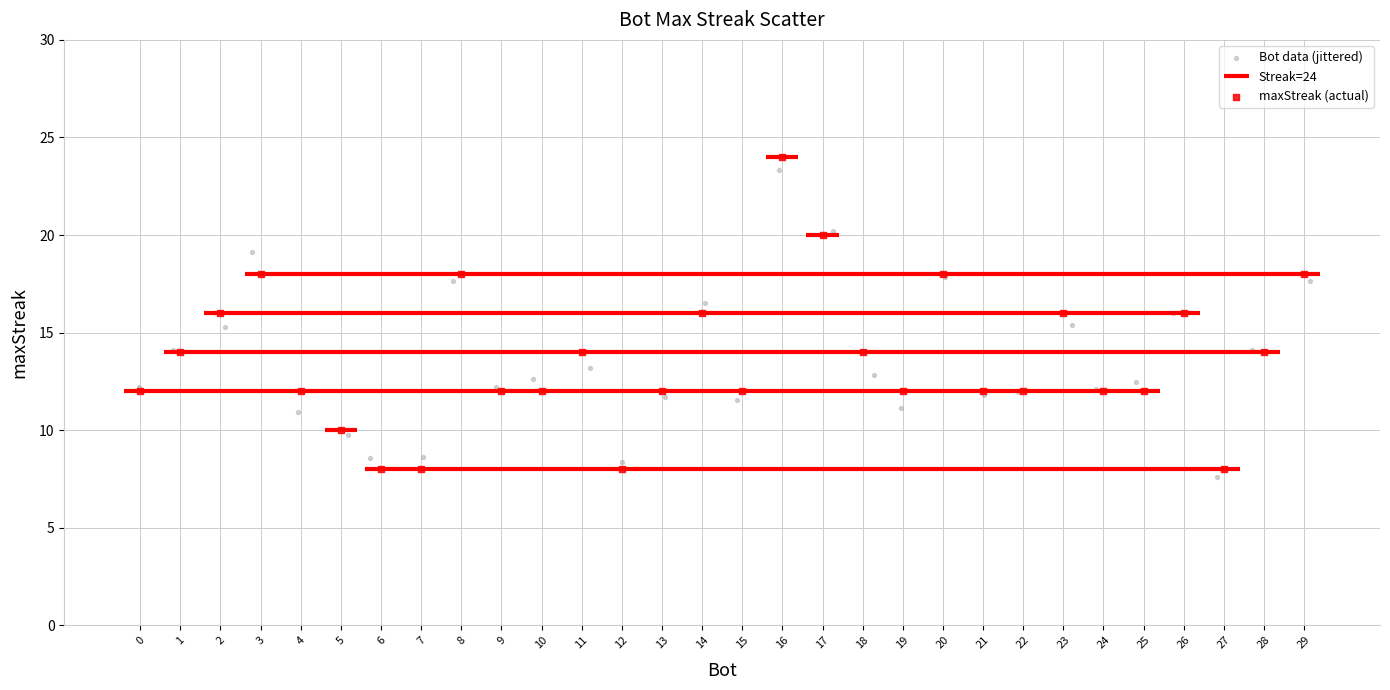

Which series has the largest Y range (max minus min)?

maxStreak (actual)